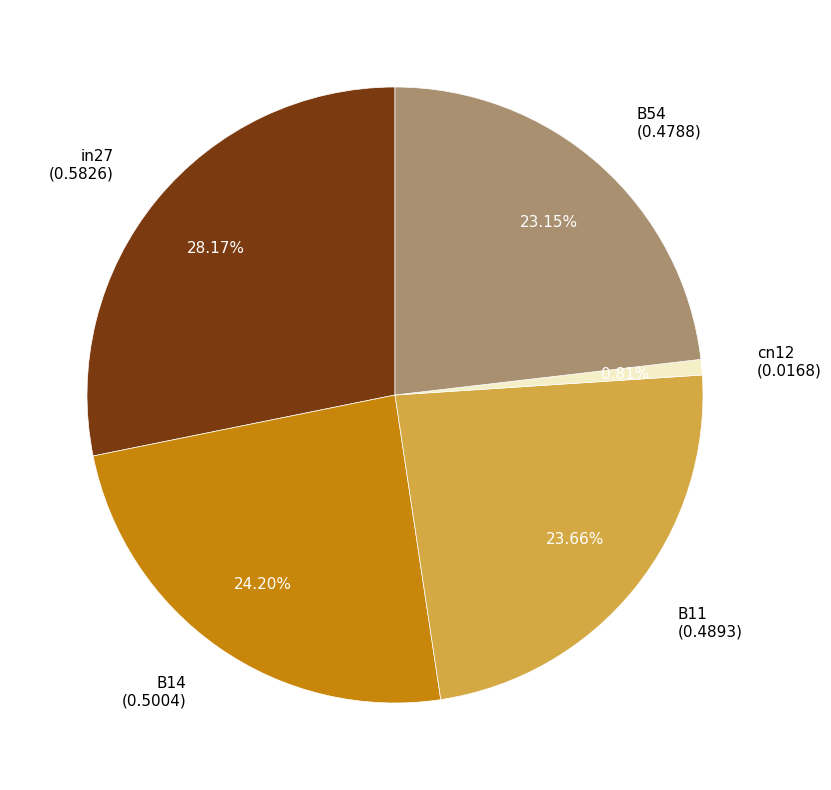

What portion of the pie excludes cn12?

99.2%